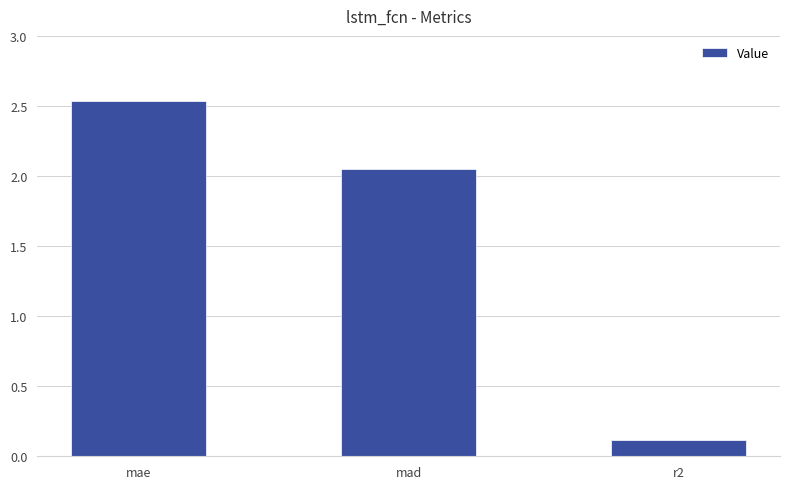

What is the label of the 2nd bar from the right?

mad